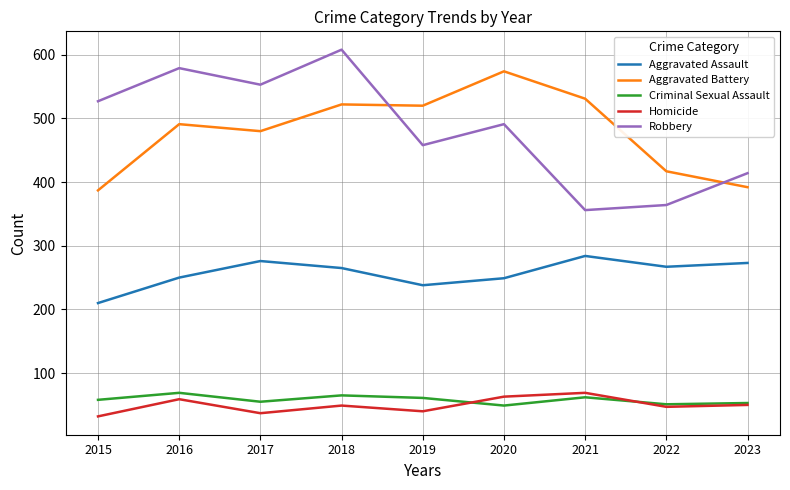

What is the spread (max minus min) of values at 2016?

520